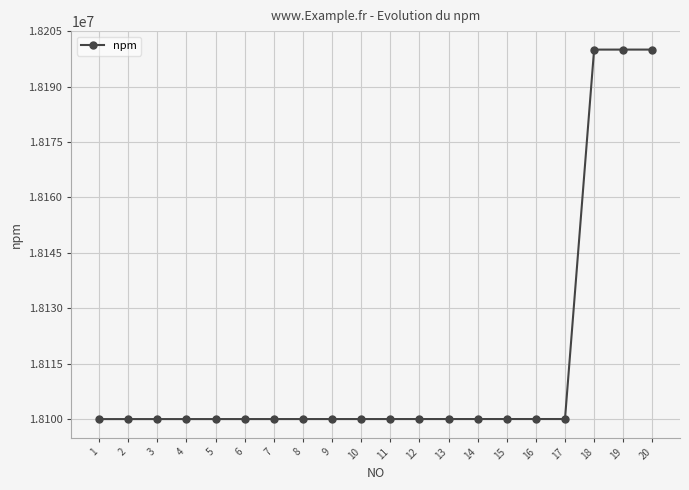

What is the greatest value displayed?

18200005